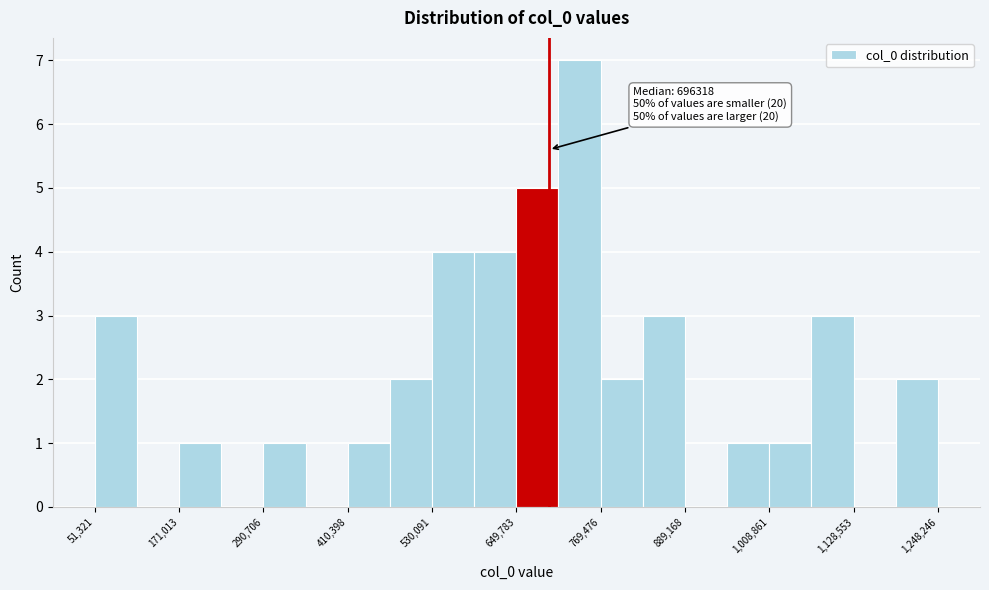

Read against the x-axis, roughly where is the centre of the tallest bar?

740000